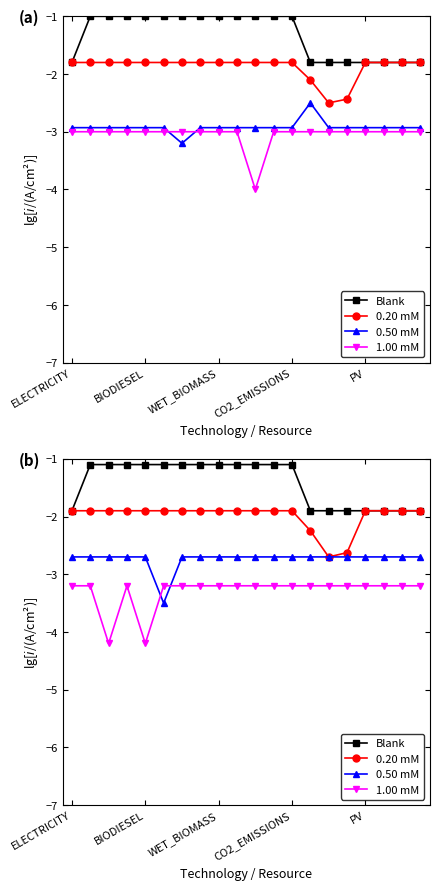

At 9, list the series in order from smallest to largest.

1.00 mM, 0.50 mM, 0.20 mM, Blank